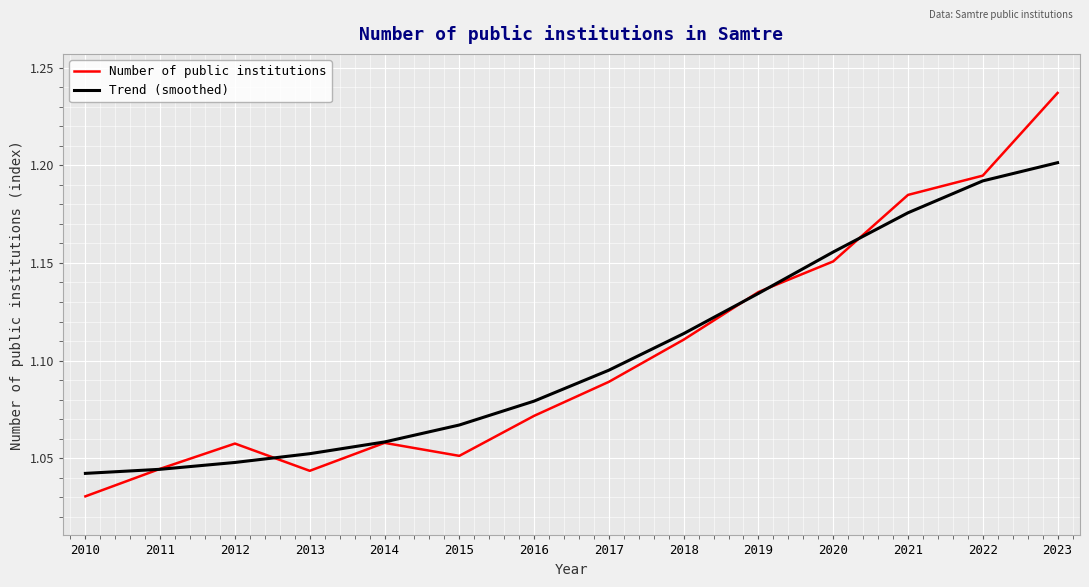

Where is Number of public institutions nearest to the value 1?

2010